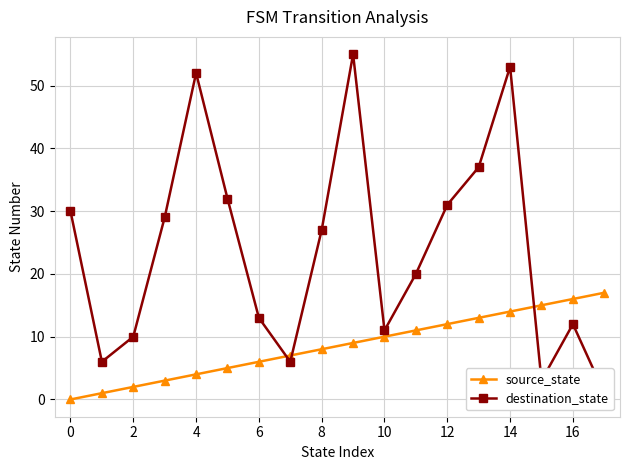

List the series in order of their overall mean, lowest first.

source_state, destination_state